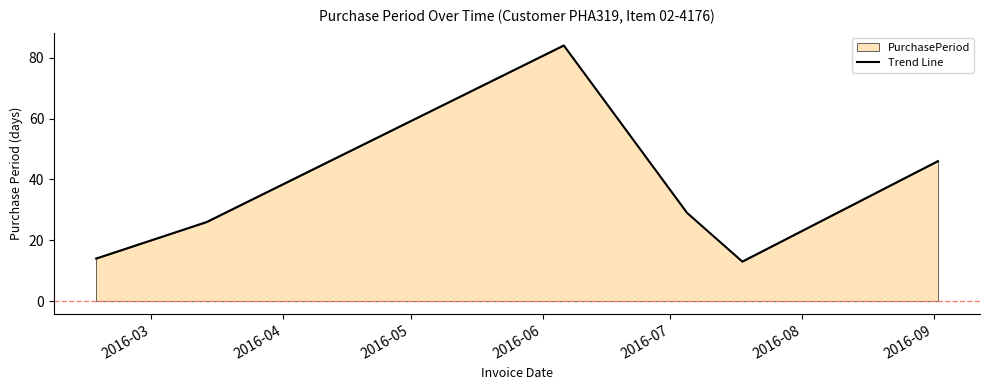

What is the value of the 3rd point from the left?

84